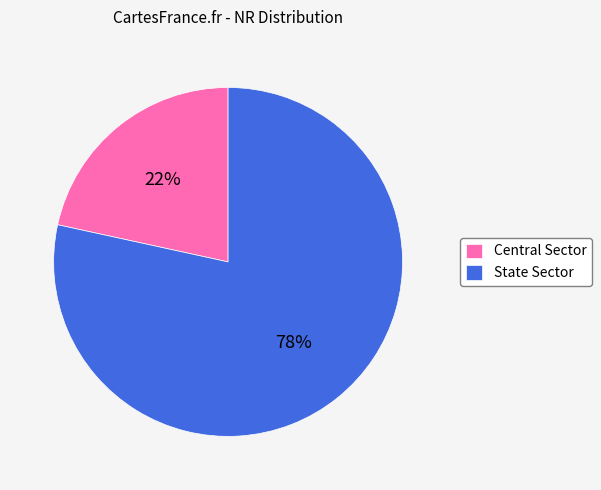

The State Sector slice represents 78% of the pie. True or false?

True